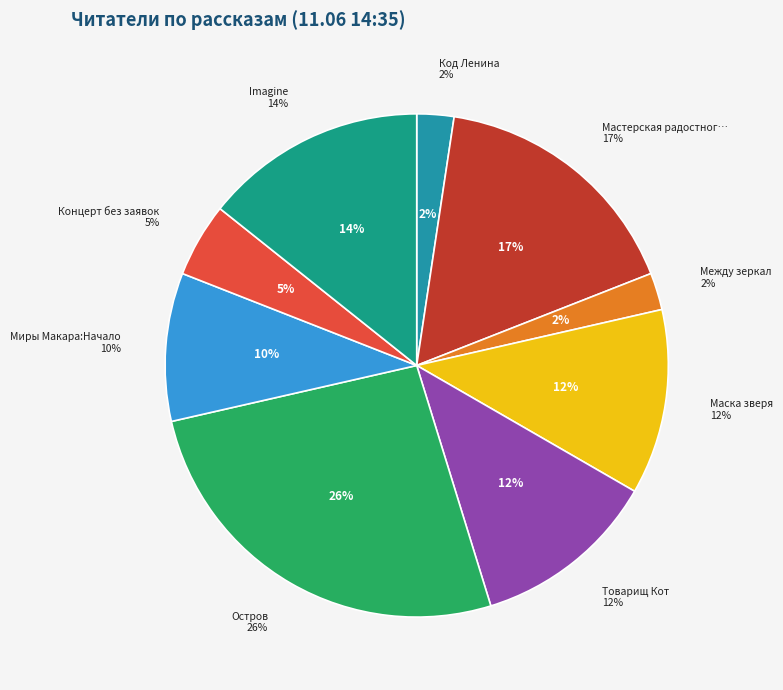

To the nearest percent, what portion does Остров represent?

26%